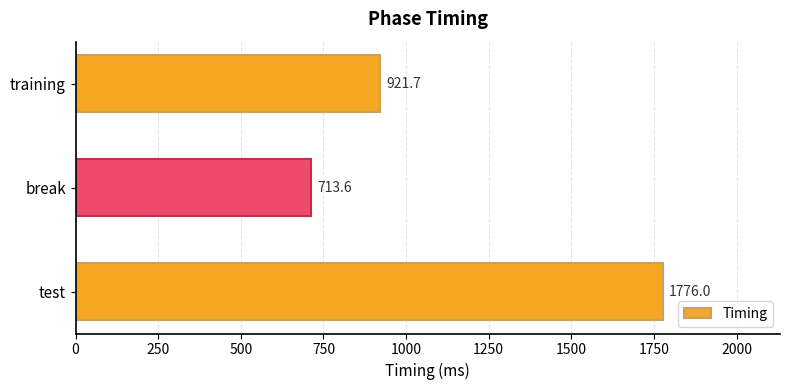

Which has a higher value, test or training?

test